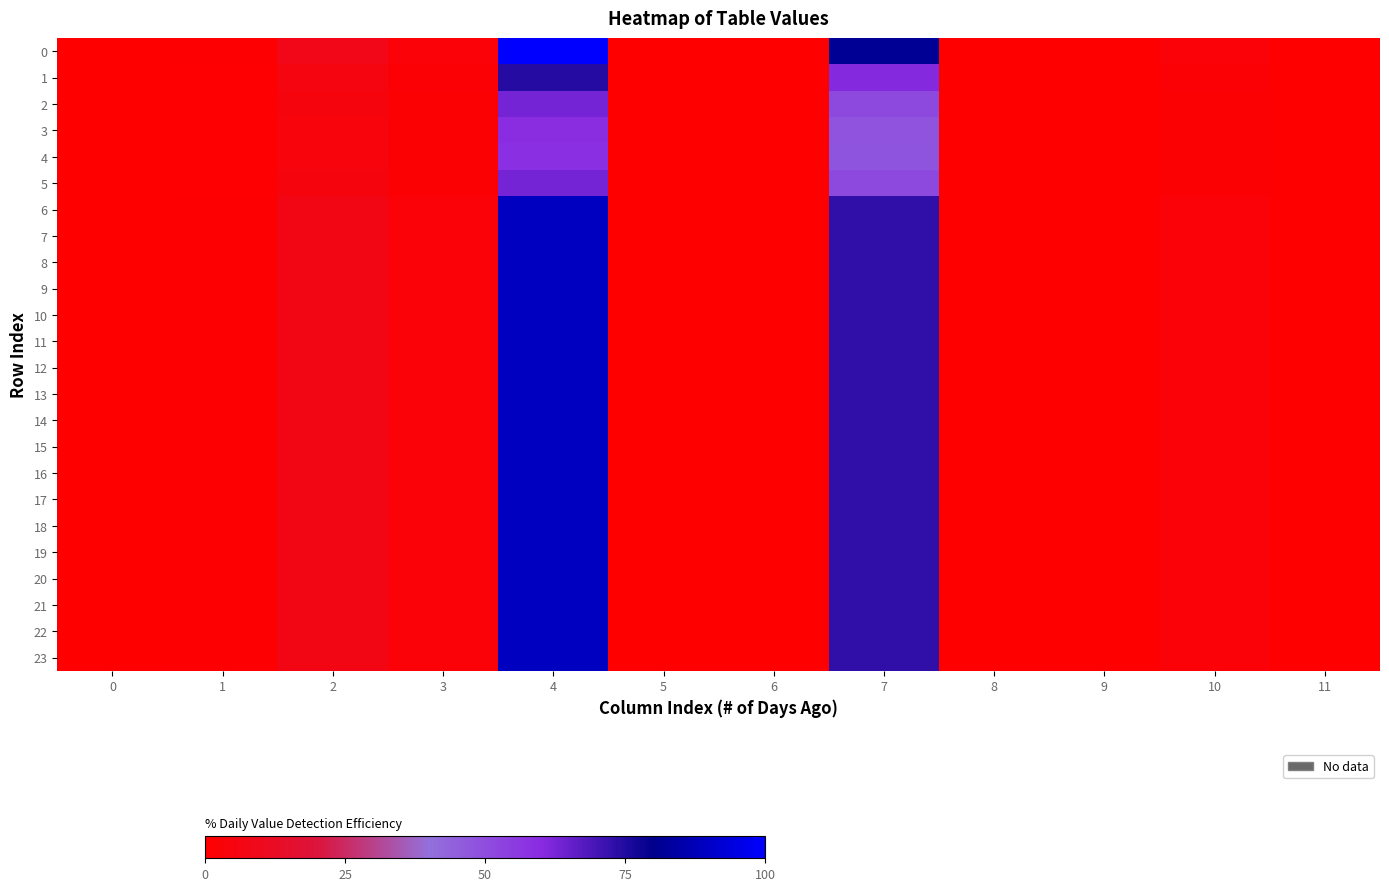

Which has a higher value, 5 or 2?

2